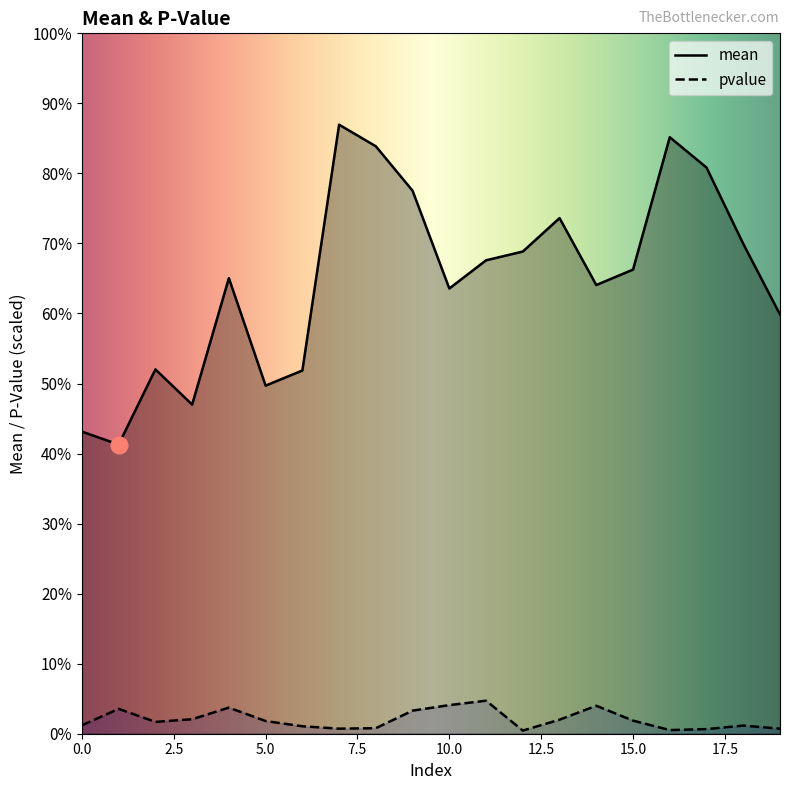

Reading left to right, list all the values displayed in this chart.

mean: 9.1	8.8	11.0	10.0	13.8	10.5	11.0	18.4	17.8	16.4	13.5	14.3	14.6	15.6	13.6	14.1	18.1	17.1	14.8	12.7
pvalue: 0.3	0.8	0.4	0.4	0.8	0.4	0.2	0.2	0.2	0.7	0.9	1.0	0.1	0.4	0.8	0.4	0.1	0.1	0.2	0.2